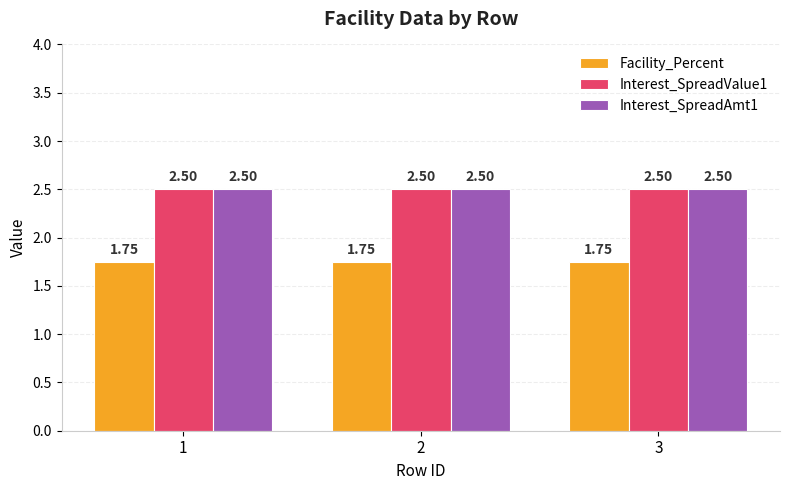

What is the average value of the Interest_SpreadValue1 series?

2.5